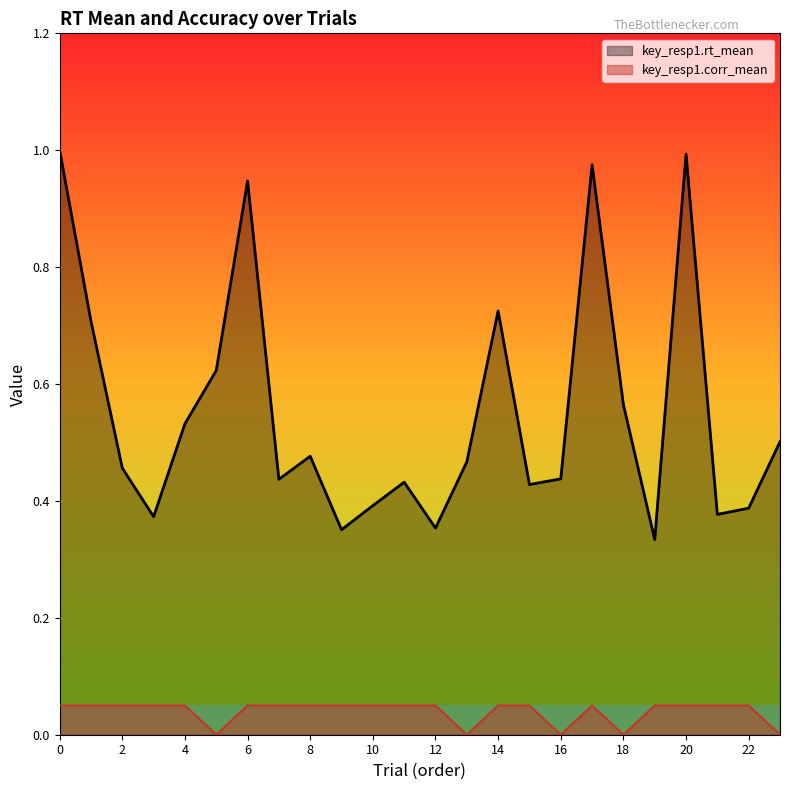

Rank the categories by key_resp1.corr_mean value from lowest to highest.

5, 13, 16, 18, 23, 0, 1, 2, 3, 4, 6, 7, 8, 9, 10, 11, 12, 14, 15, 17, 19, 20, 21, 22